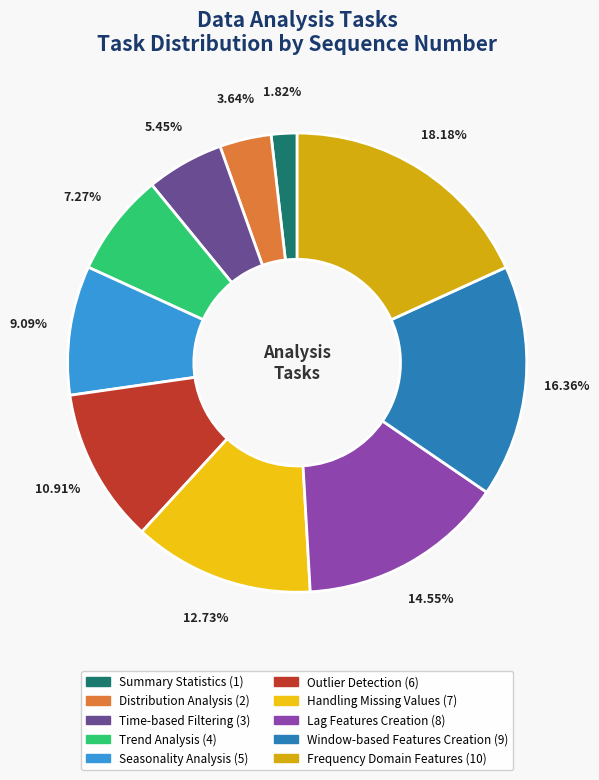

To the nearest percent, what is the difference between the largest and smallest slice percentages?

16%